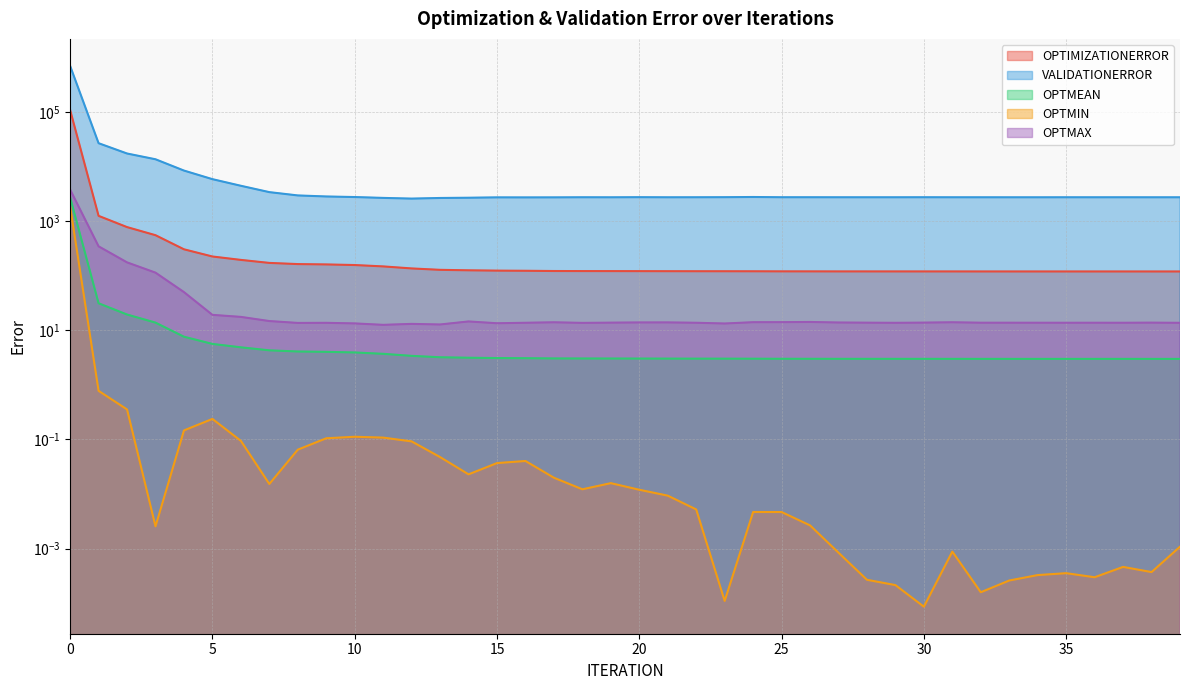

What are all the series names shown in the legend?

OPTIMIZATIONERROR, VALIDATIONERROR, OPTMEAN, OPTMIN, OPTMAX